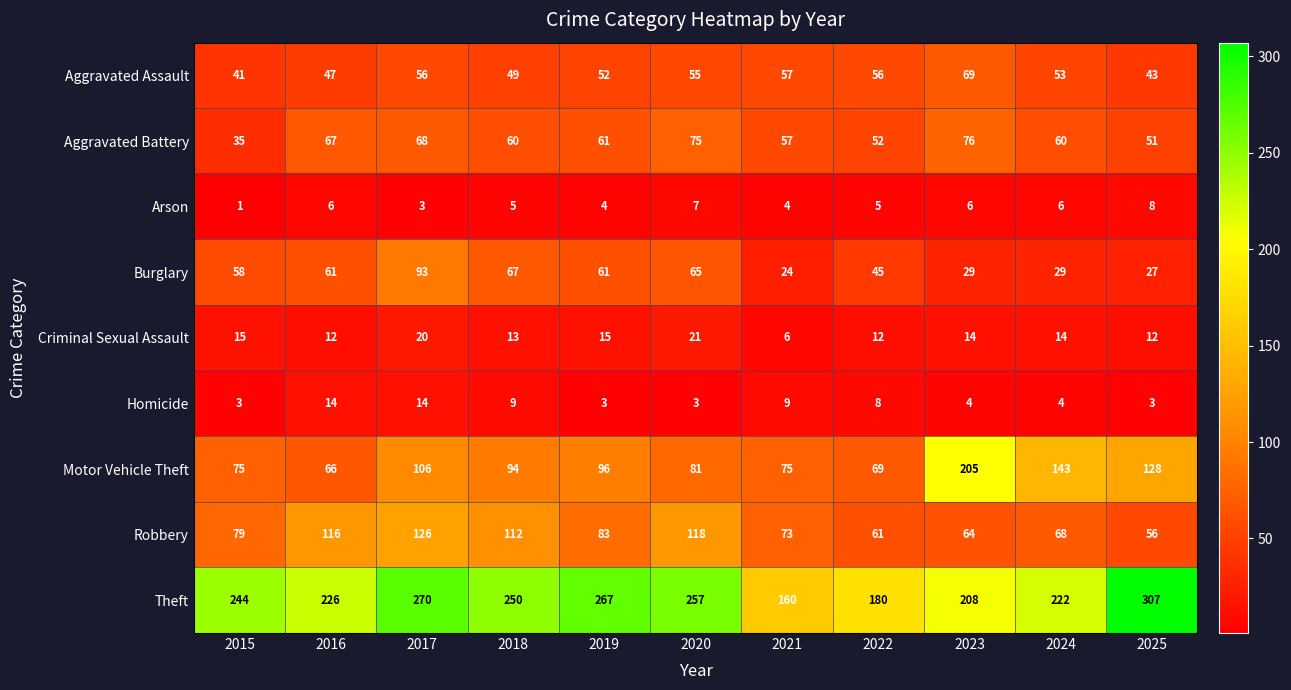

Which category has the highest value in the Criminal Sexual Assault series?

2020